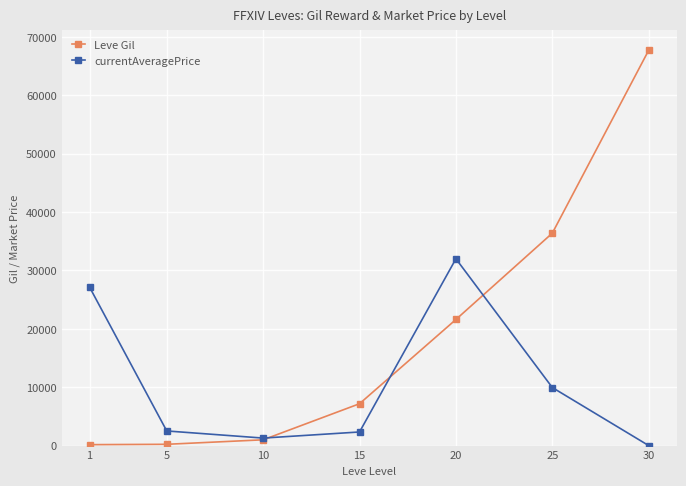

Which series has the largest range (max minus min)?

Leve Gil